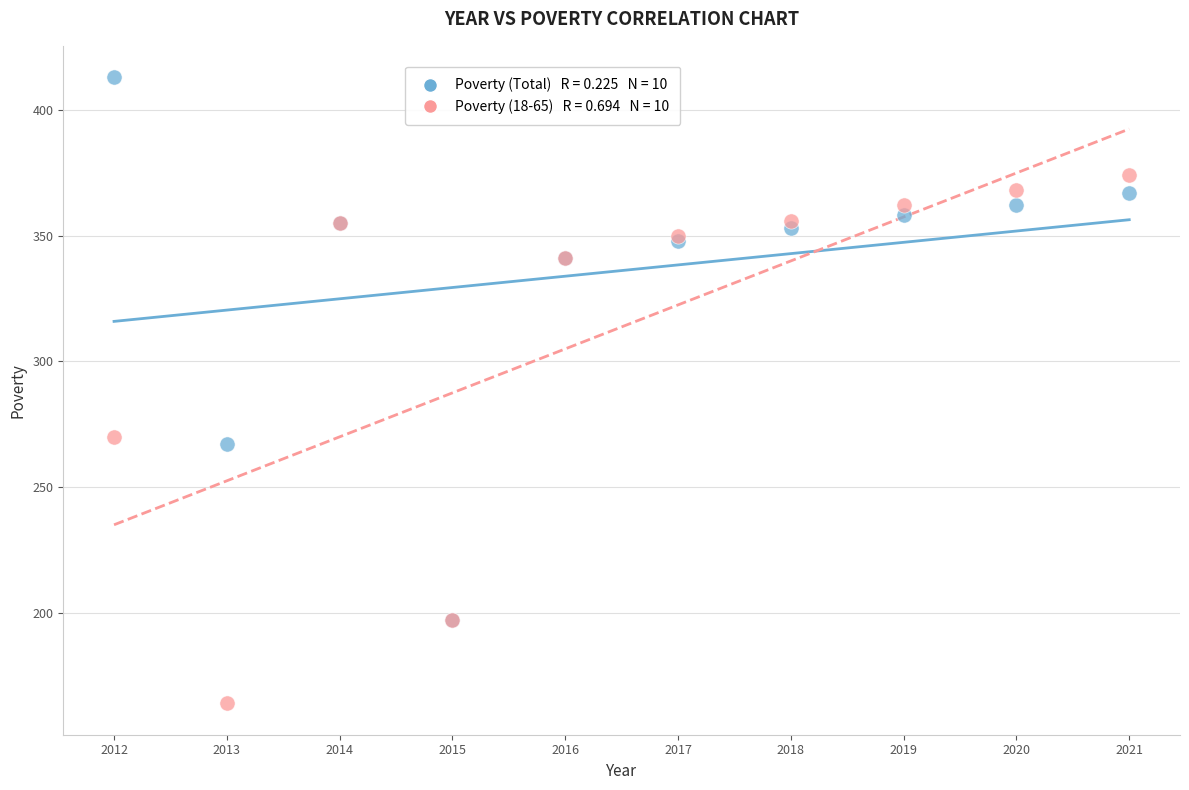

Across all series, what Y value is closest to 288?

270